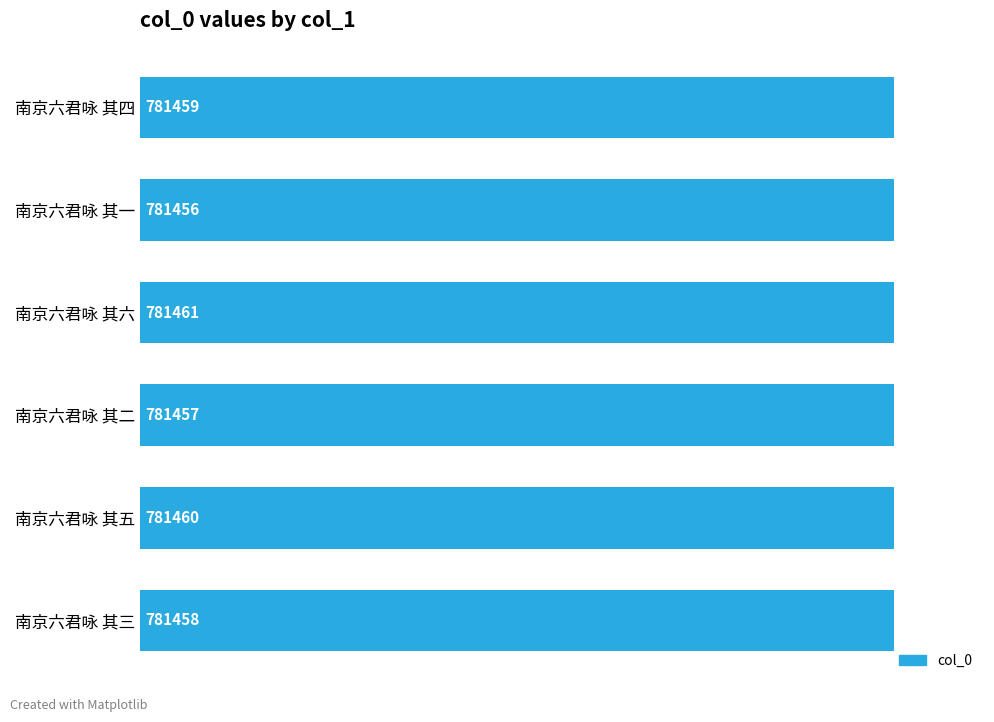

Approximately how many times larger is the value at 南京六君咏 其二 compared to 南京六君咏 其四?

1.0